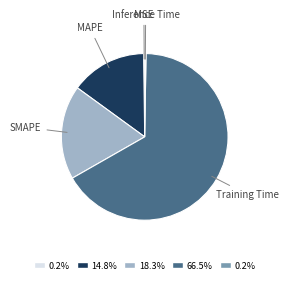

Is there any slice that represents more than half of the pie?

Yes